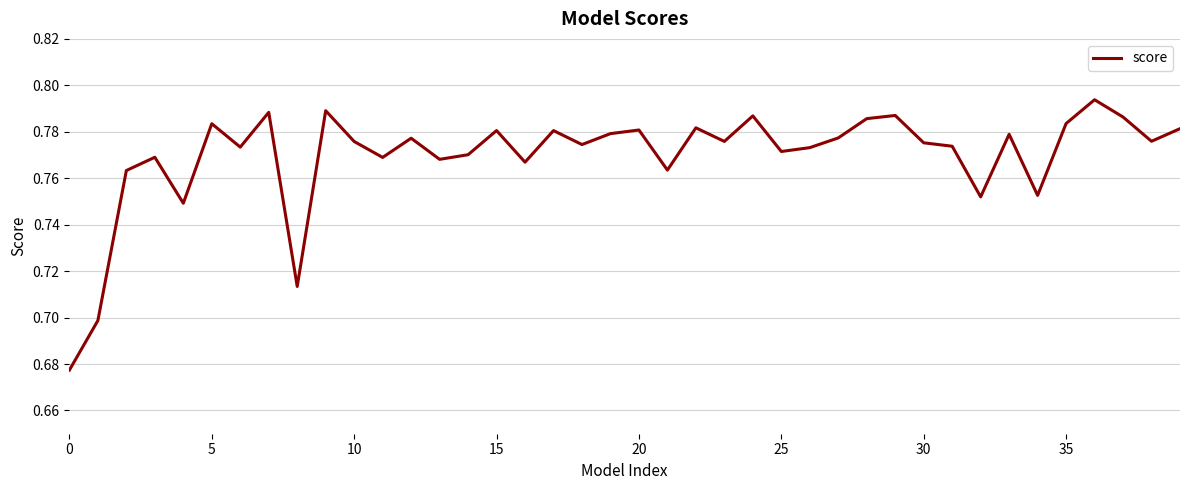

Does the chart display data point markers on the line(s)?

No